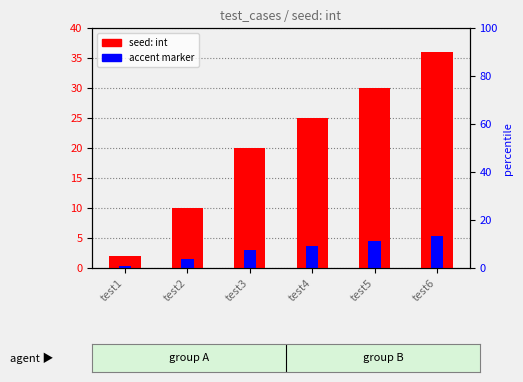

At which label is seed: int closest to 19?

test3